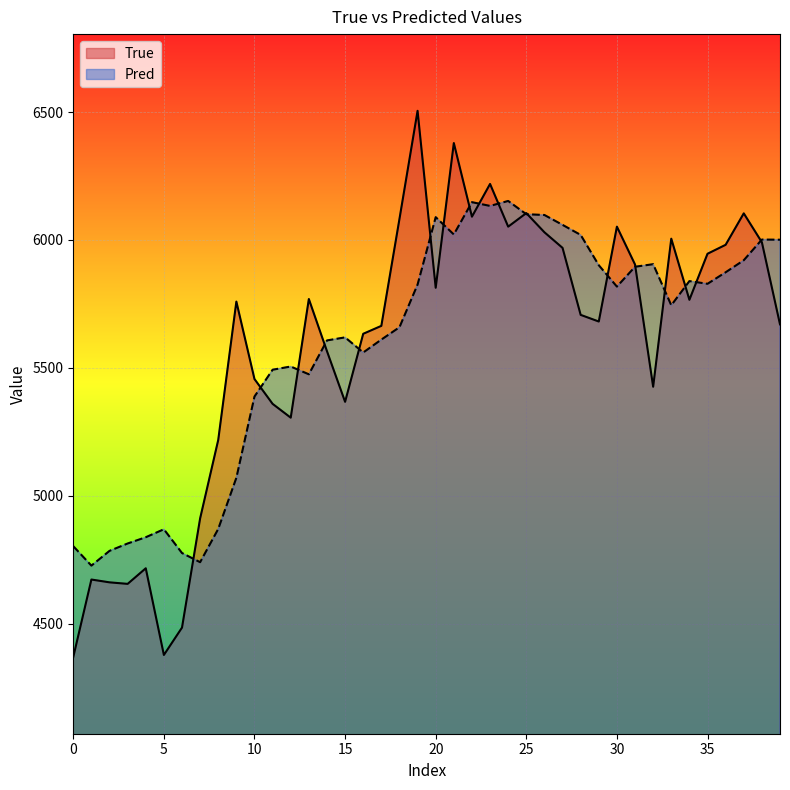

Which series has the widest spread of values?

True